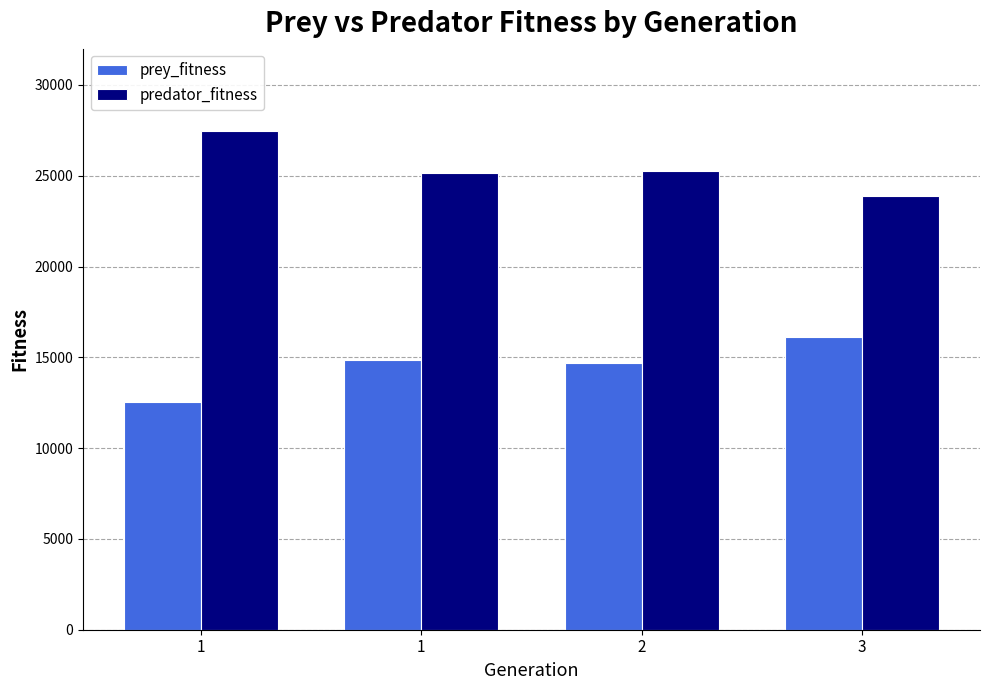

What are all the series names shown in the legend?

prey_fitness, predator_fitness